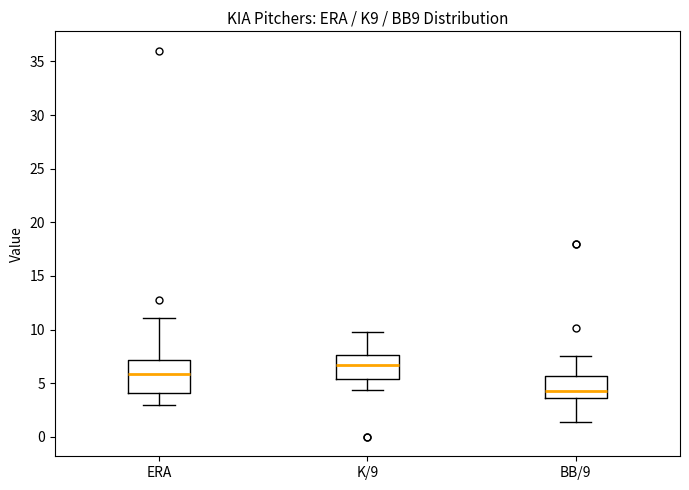

Which box is the tallest, from its lower edge to its upper edge?

ERA